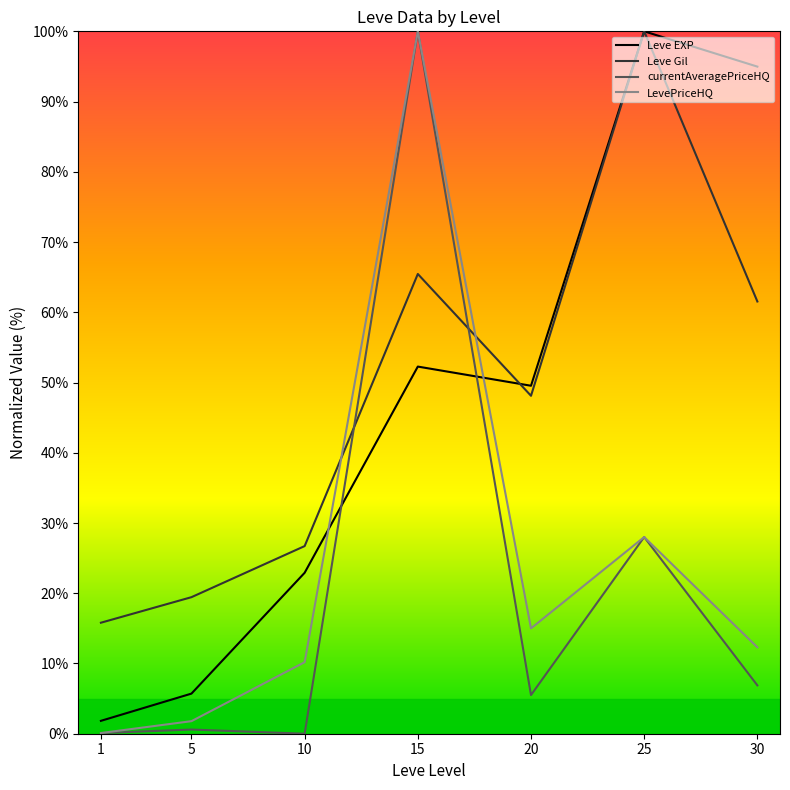

Does the chart have visible grid lines?

No